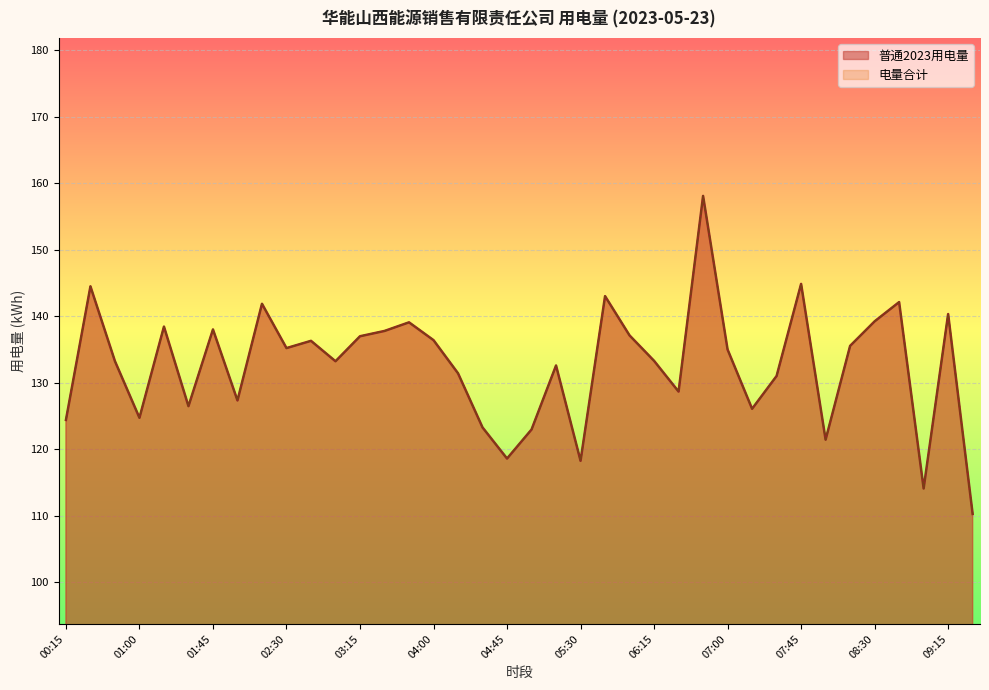

How many values in the 电量合计 series are below 134?

19